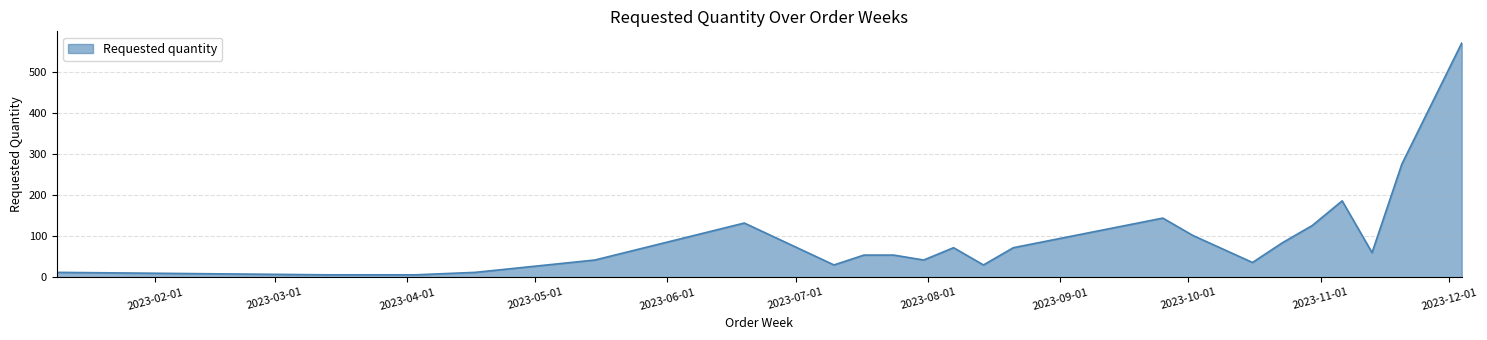

Reading left to right, what are all the values shown in this chart?

12	6	6	6	12	42	132	30	54	54	42	72	30	72	144	102	36	84	126	186	60	276	570